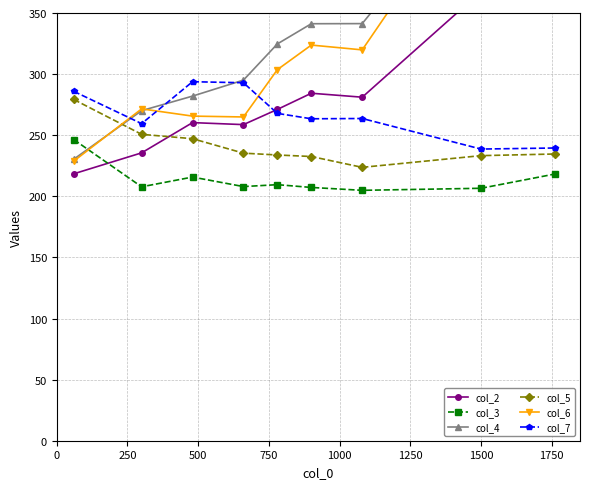

Rank the series by their maximum value, from highest to lowest.

col_6, col_4, col_2, col_7, col_5, col_3